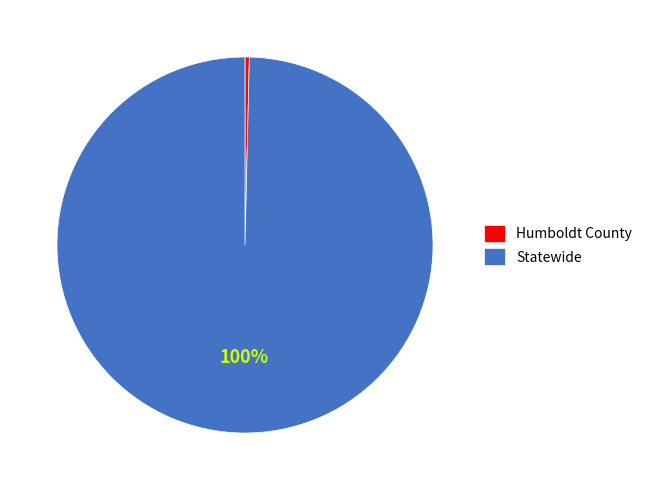

Between Humboldt County and Statewide, which is larger?

Statewide